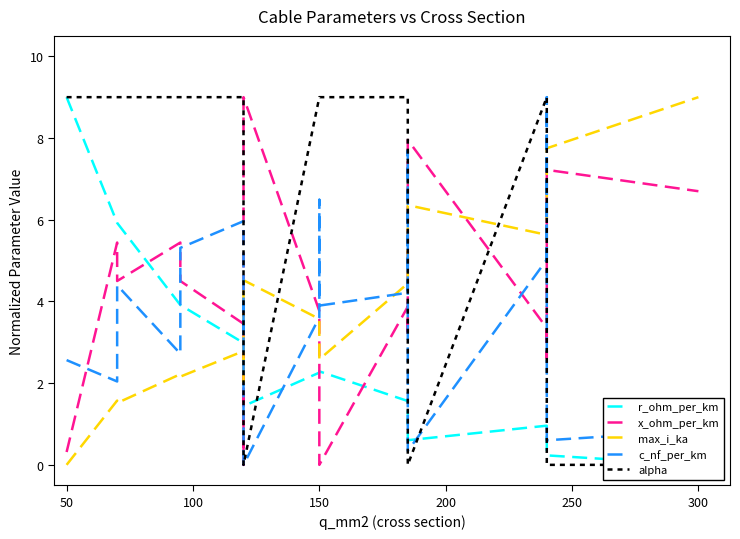

Is this an area chart (filled region under the line)?

No